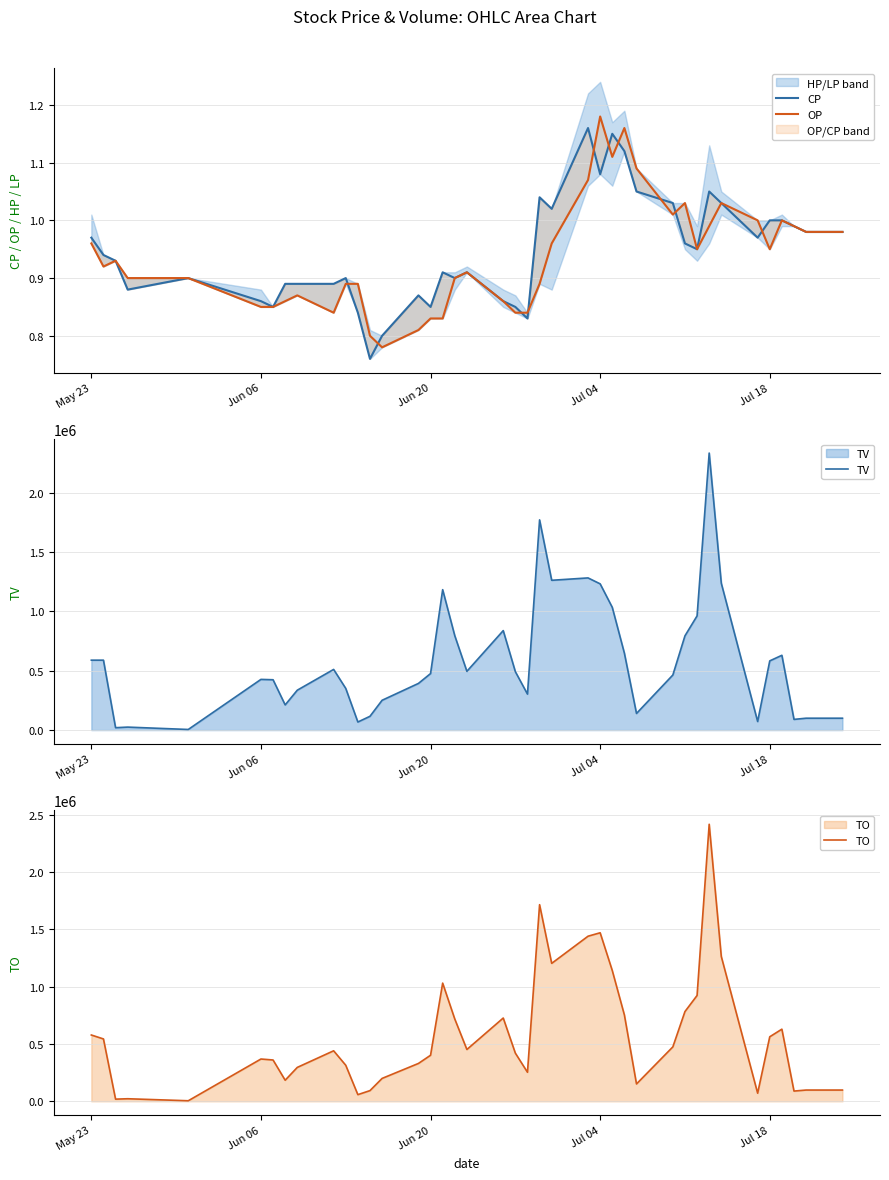

Does the chart display data point markers on the line(s)?

No